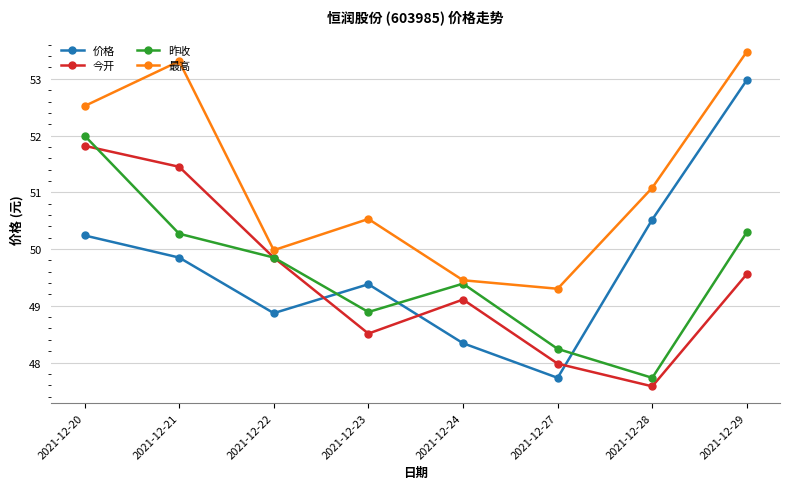

True or false: 今开 and 最高 intersect in this chart.

False